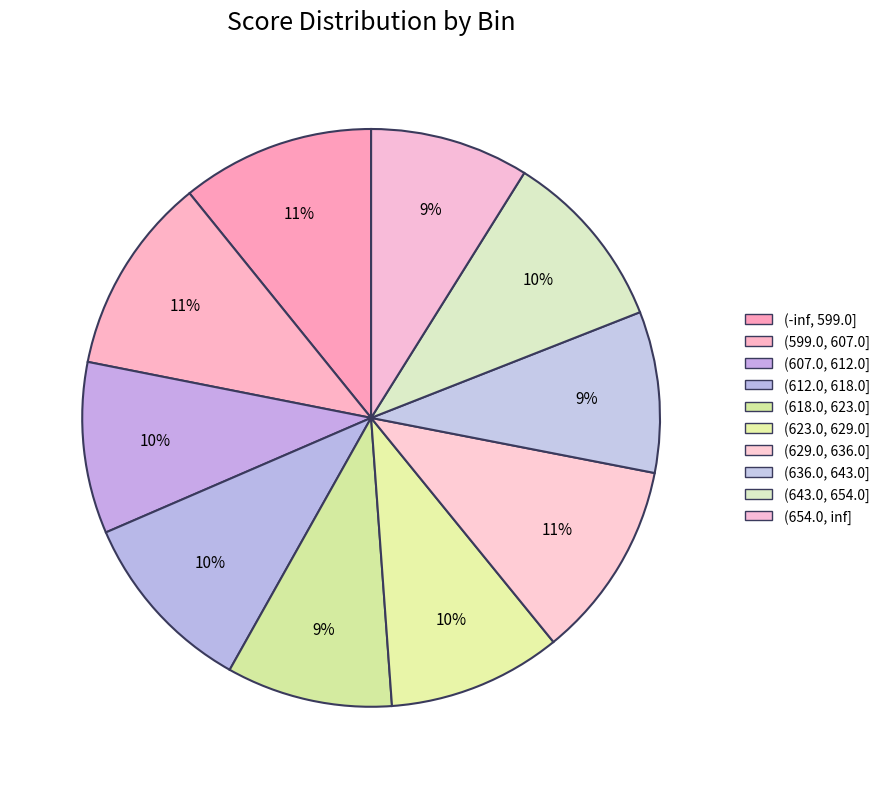

True or false: (607.0, 612.0] accounts for 10% of the total.

True